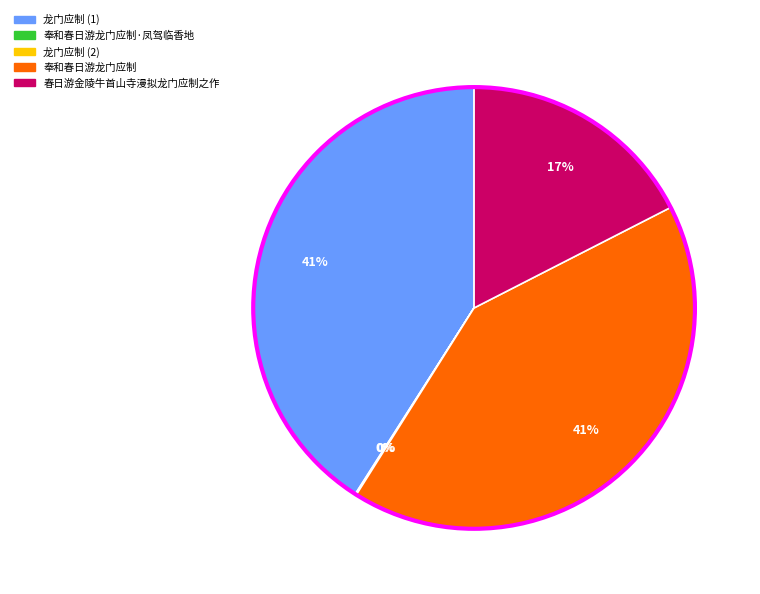

To the nearest percent, what portion does 奉和春日游龙门应制 represent?

41%